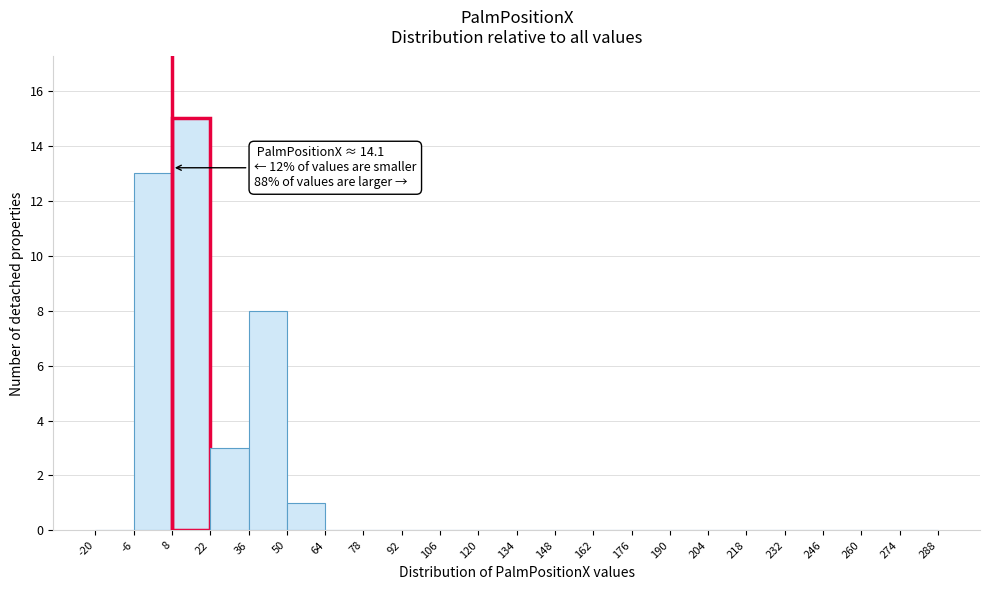

Which range on the x-axis has the tallest bar?

8 to 22